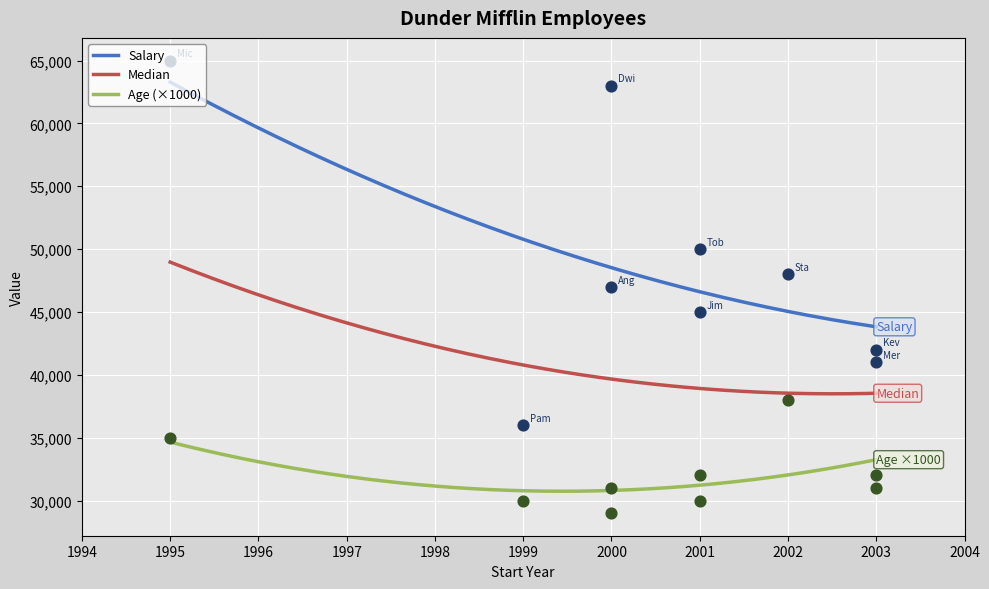

What are all the series names shown in the legend?

Salary, Age